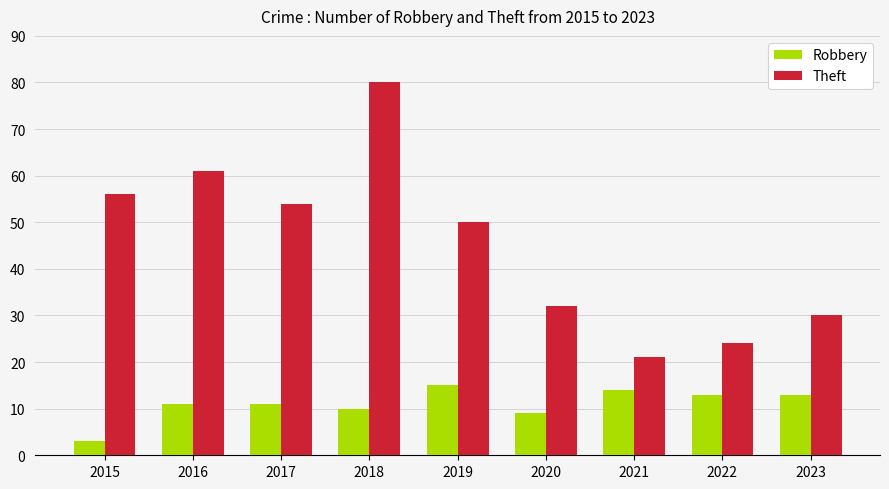

How many categories are shown in the chart?

9